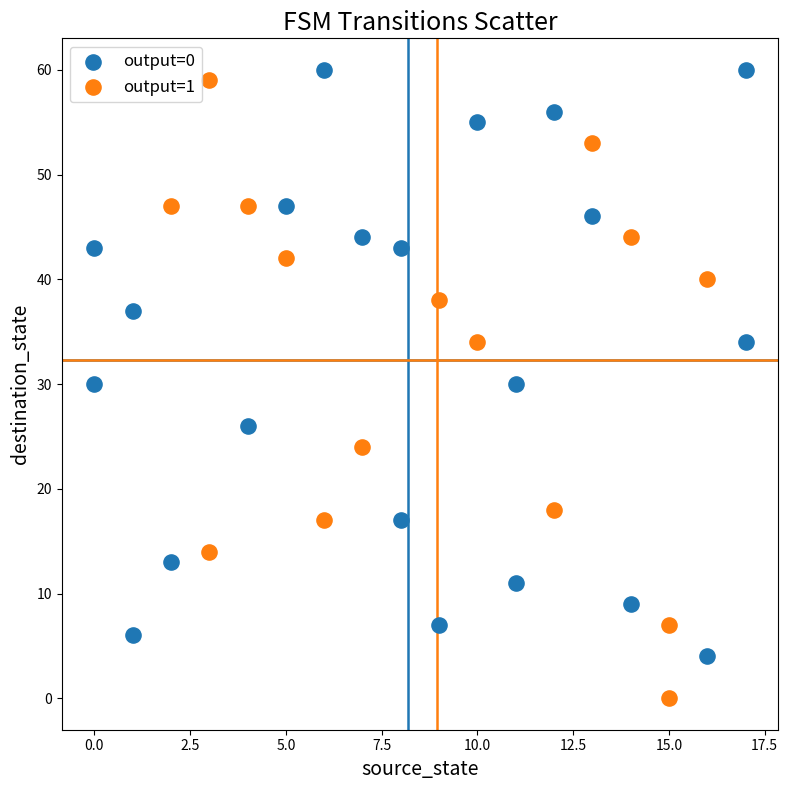

Which series reaches the minimum Y coordinate?

output=1